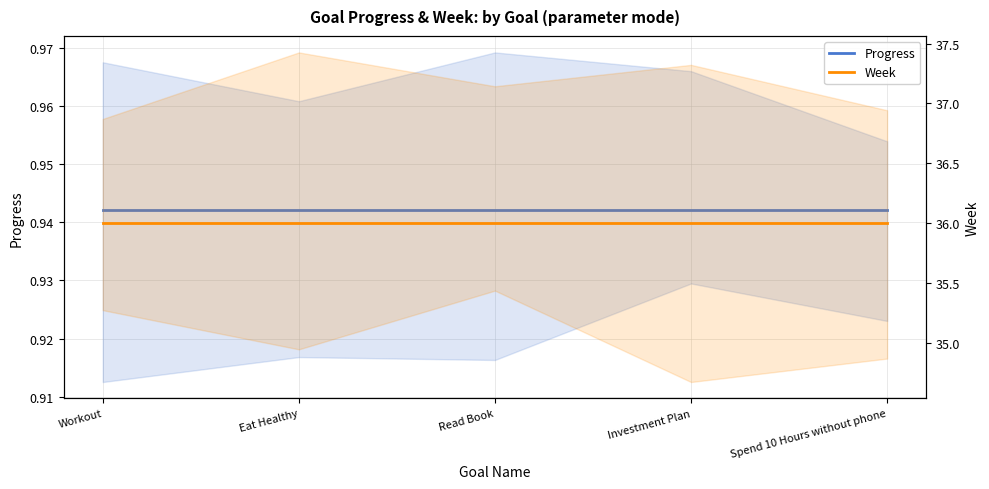

True or false: Week has a value of 62.2 at Investment Plan.

False